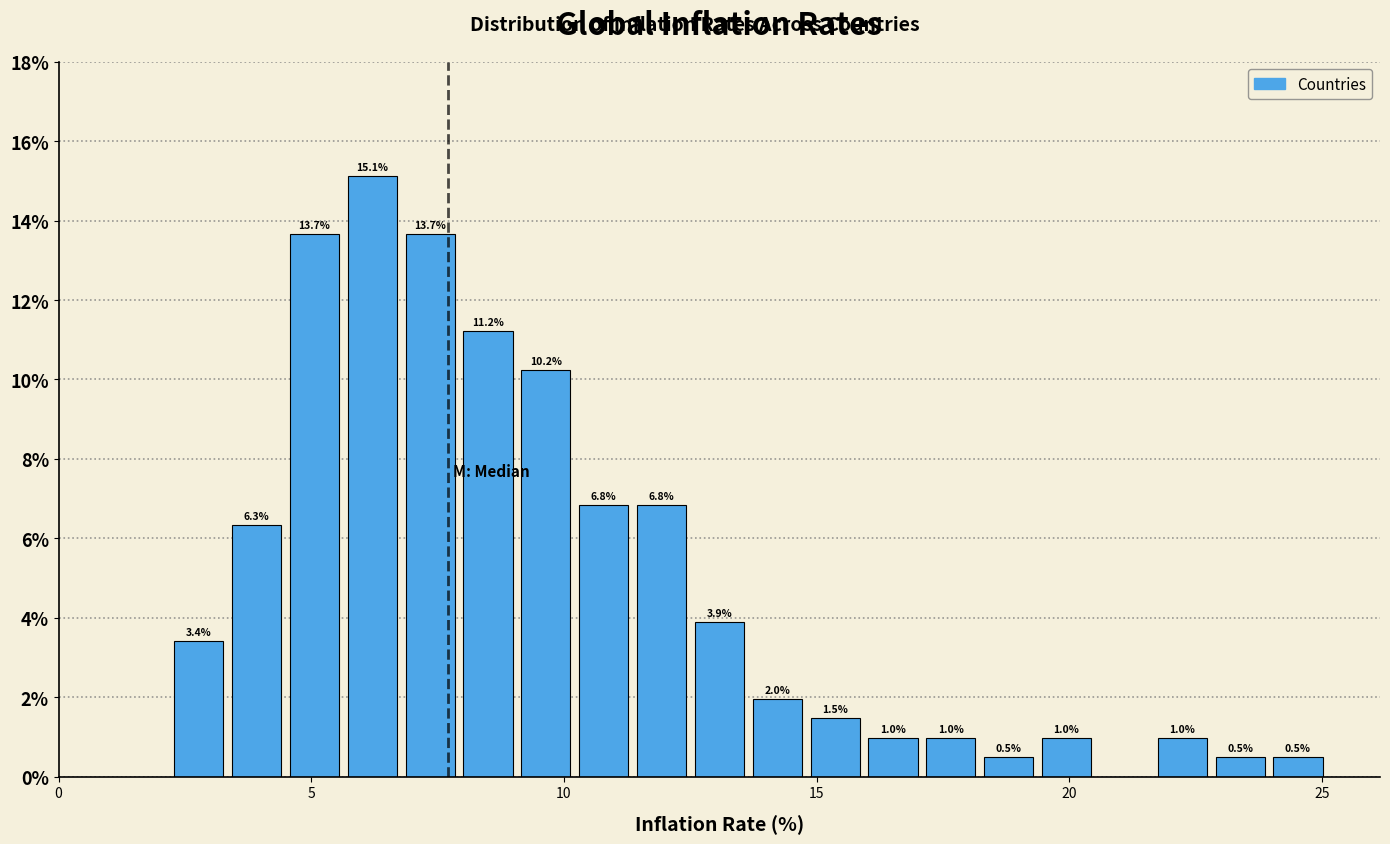

Around what value on the x-axis is the tallest bar? Give the approximate position of its centre, as read against the axis.

6.0